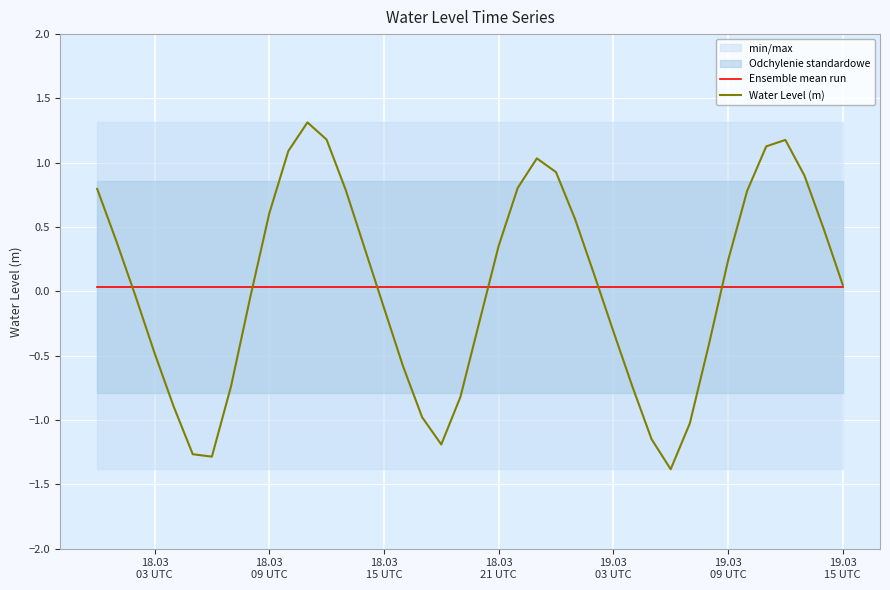

How many negative values does the Water Level (m) series have?

19